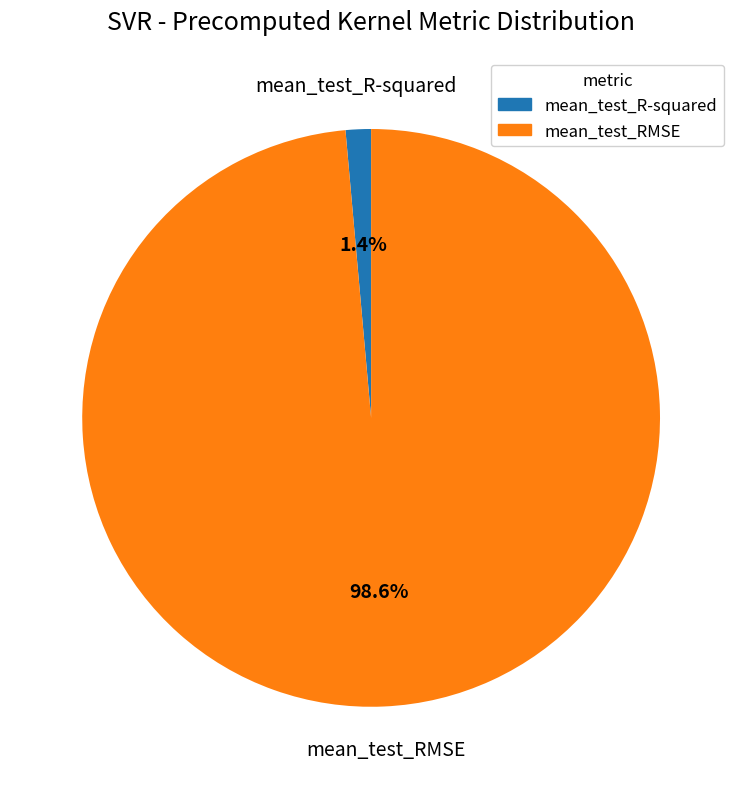

What is the total percentage of mean_test_R-squared and mean_test_RMSE?

100.0%